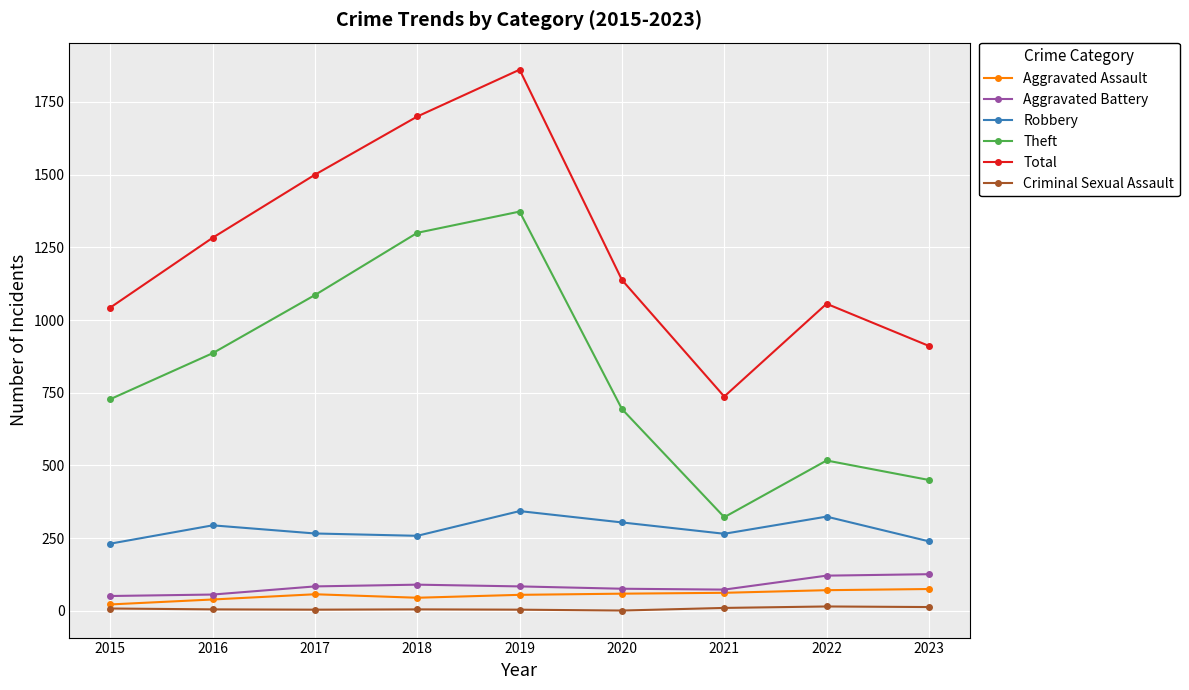

What value does the Theft series have at 2015, to the nearest 10?

730